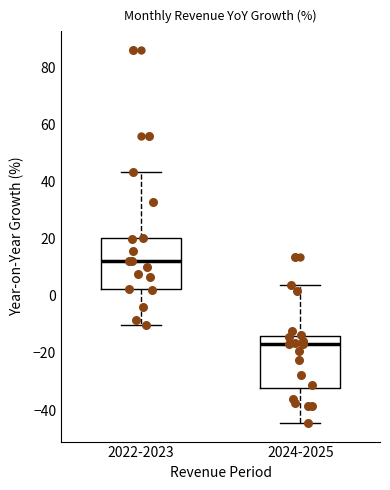

Which box's median line is the highest?

2022-2023